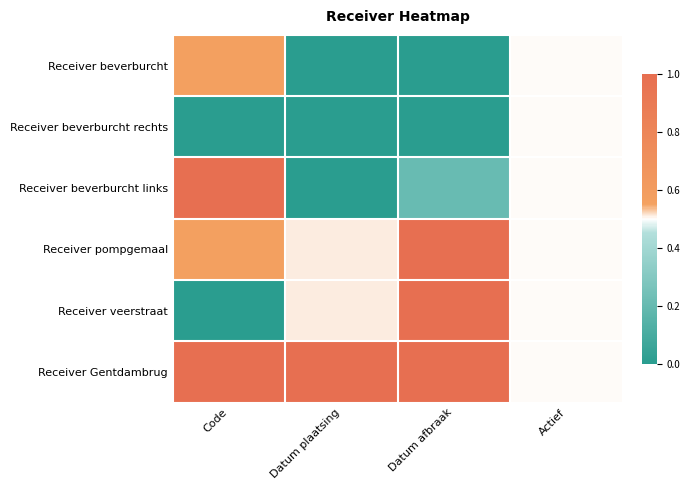

Which label corresponds to the largest value in the chart?

Code